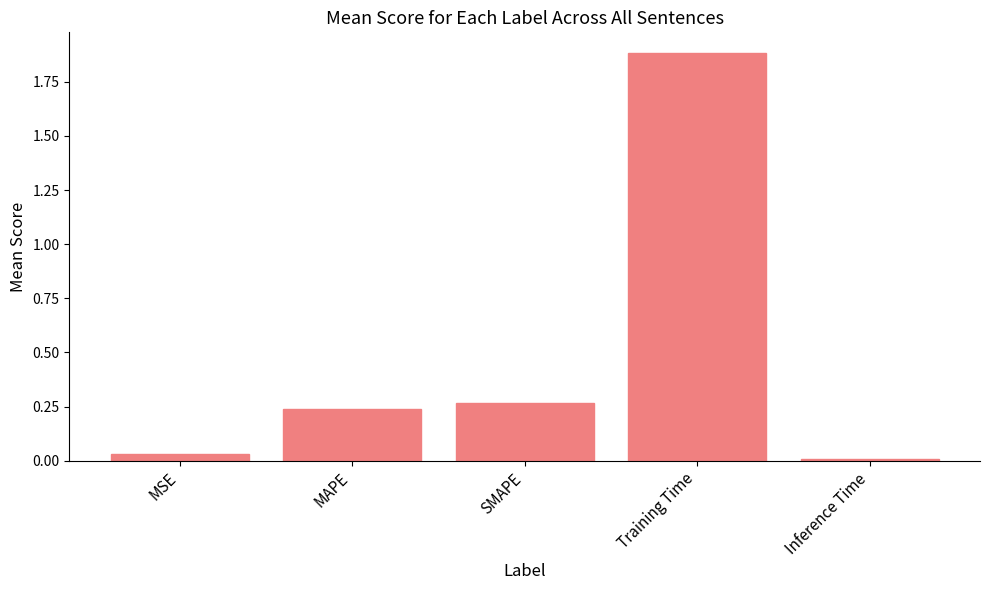

How many bars are there in total?

5